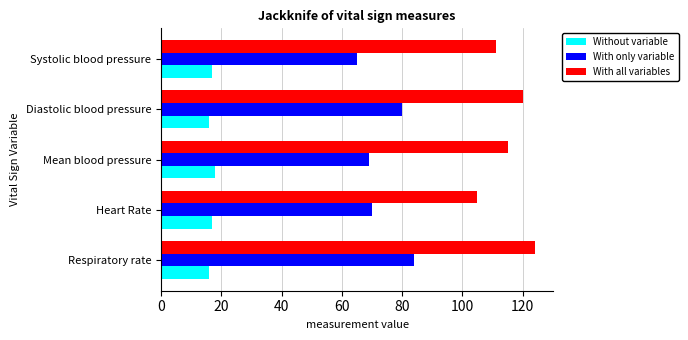

Which series has the largest total across all categories?

With all variables